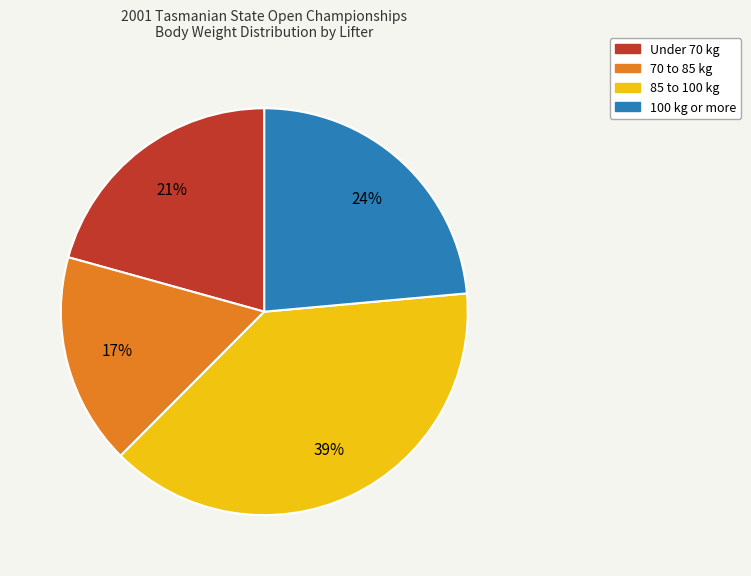

Which slice is the smallest?

70 to 85 kg